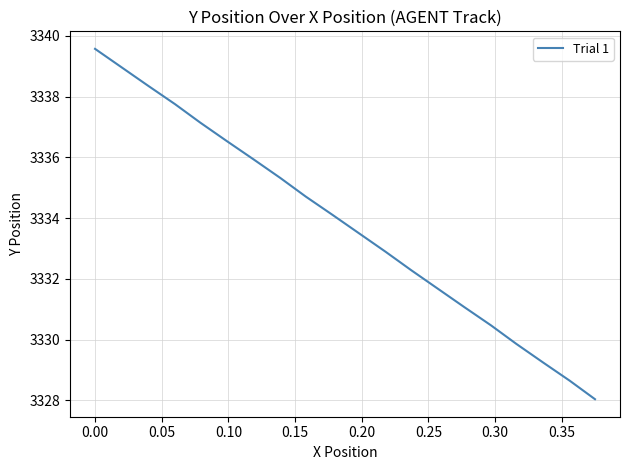

What is the difference between the maximum and minimum values?

11.5